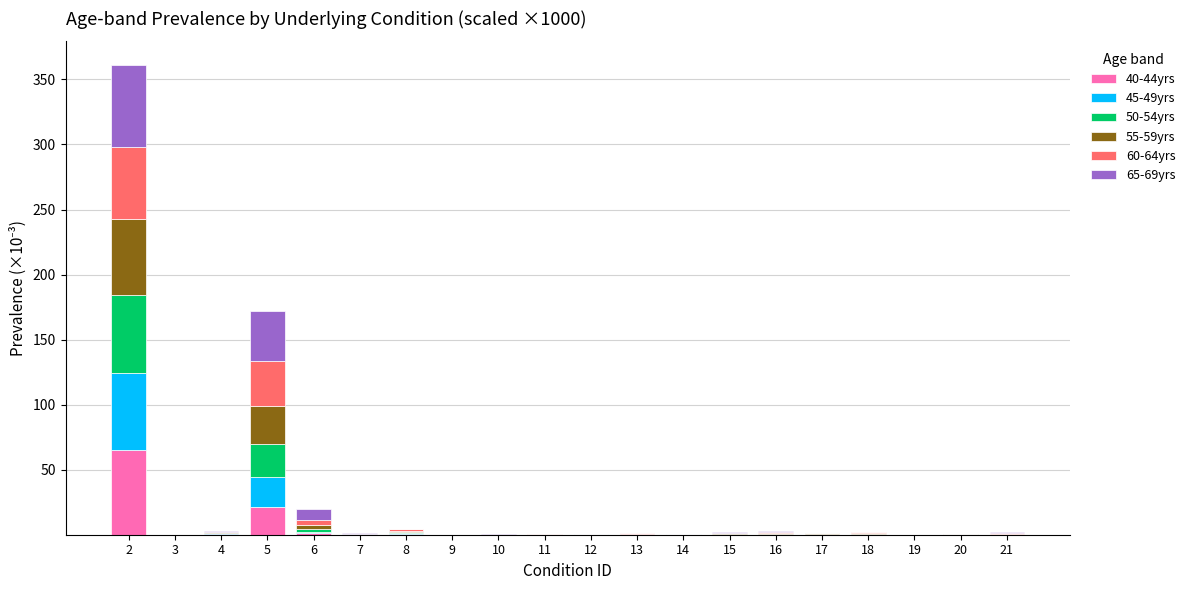

Does the chart contain stacked bars?

Yes